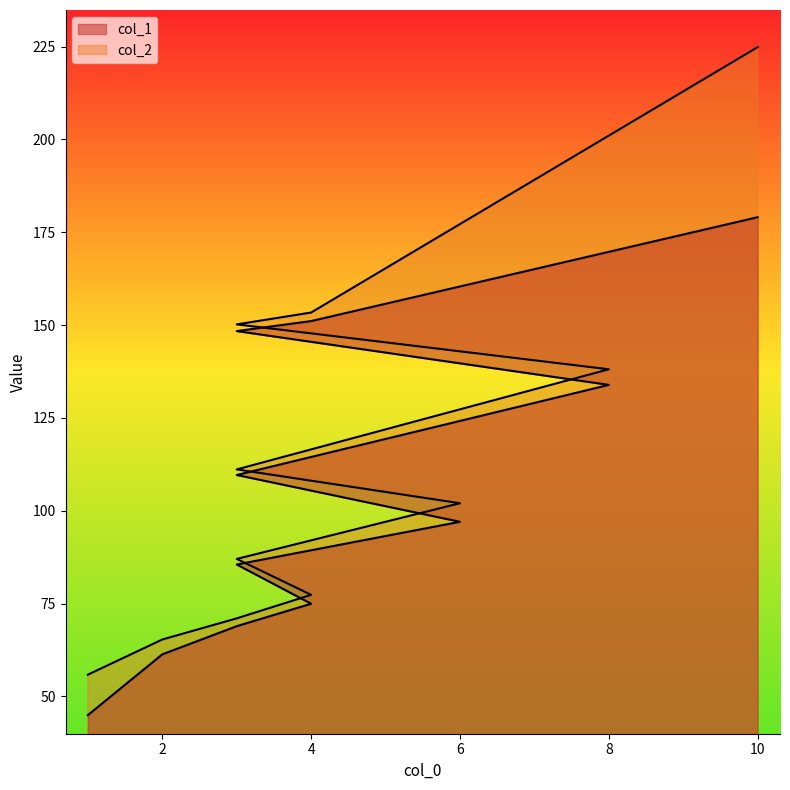

Does the chart have visible grid lines?

No